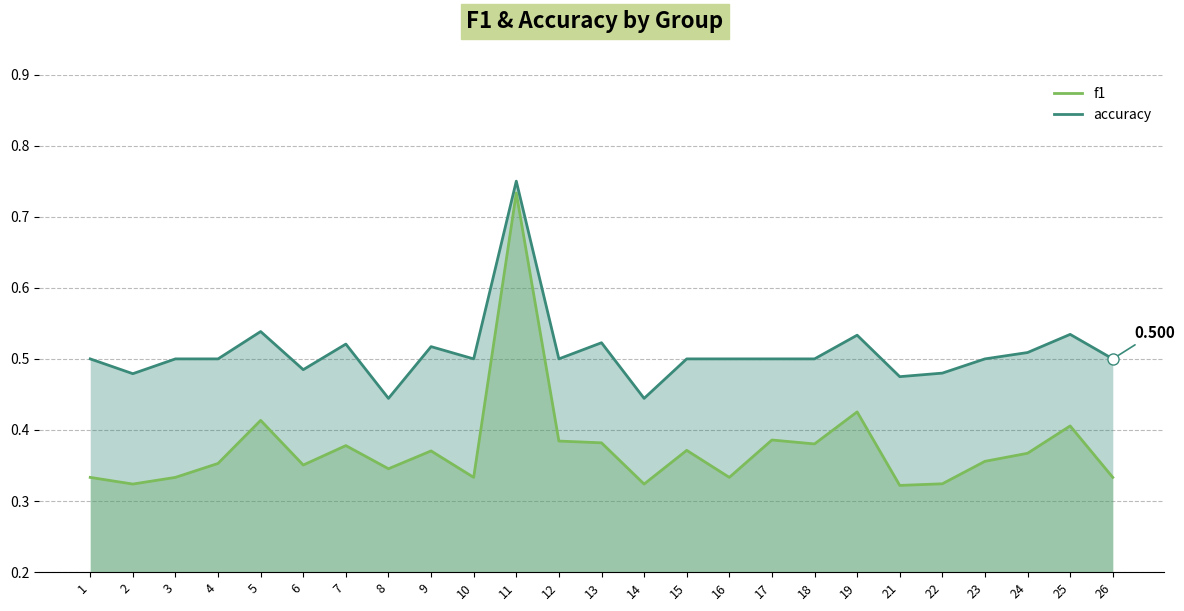

True or false: f1 and accuracy cross at least once.

False